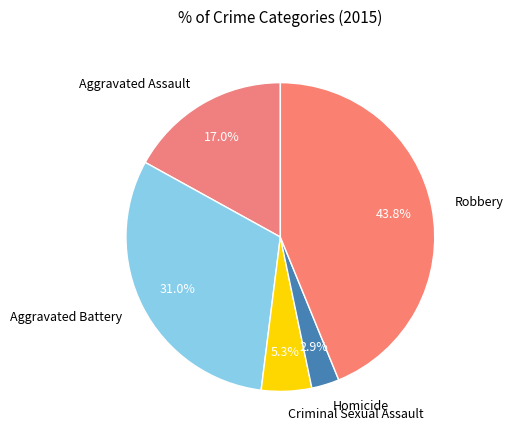

The Robbery slice represents 37% of the pie. True or false?

False